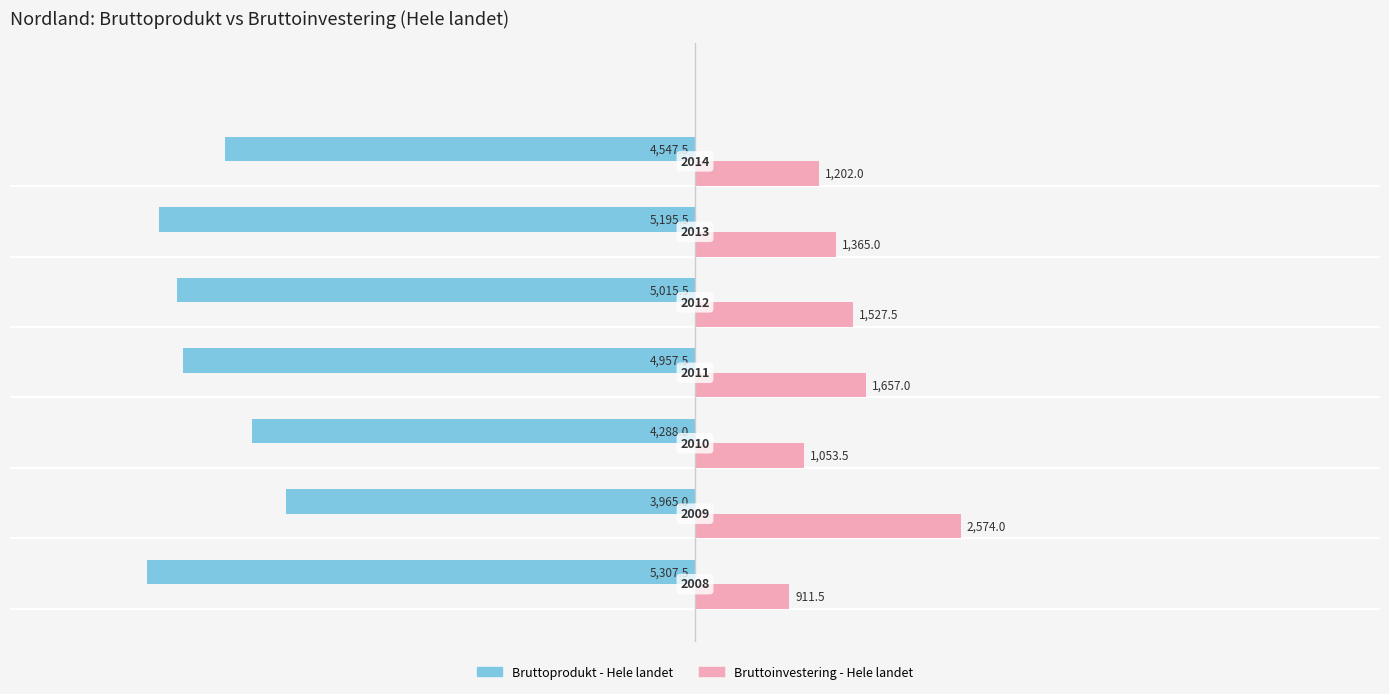

What are all the series names shown in the legend?

Bruttoprodukt - Hele landet, Bruttoinvestering - Hele landet